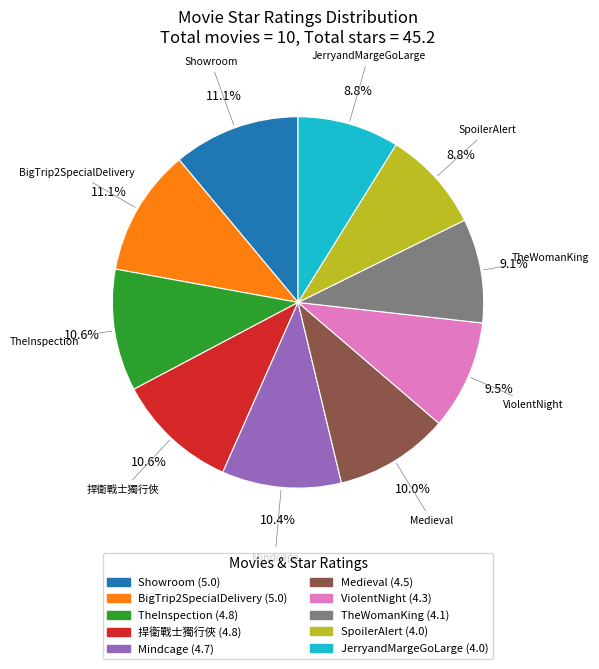

Is ViolentNight the majority of the pie?

No